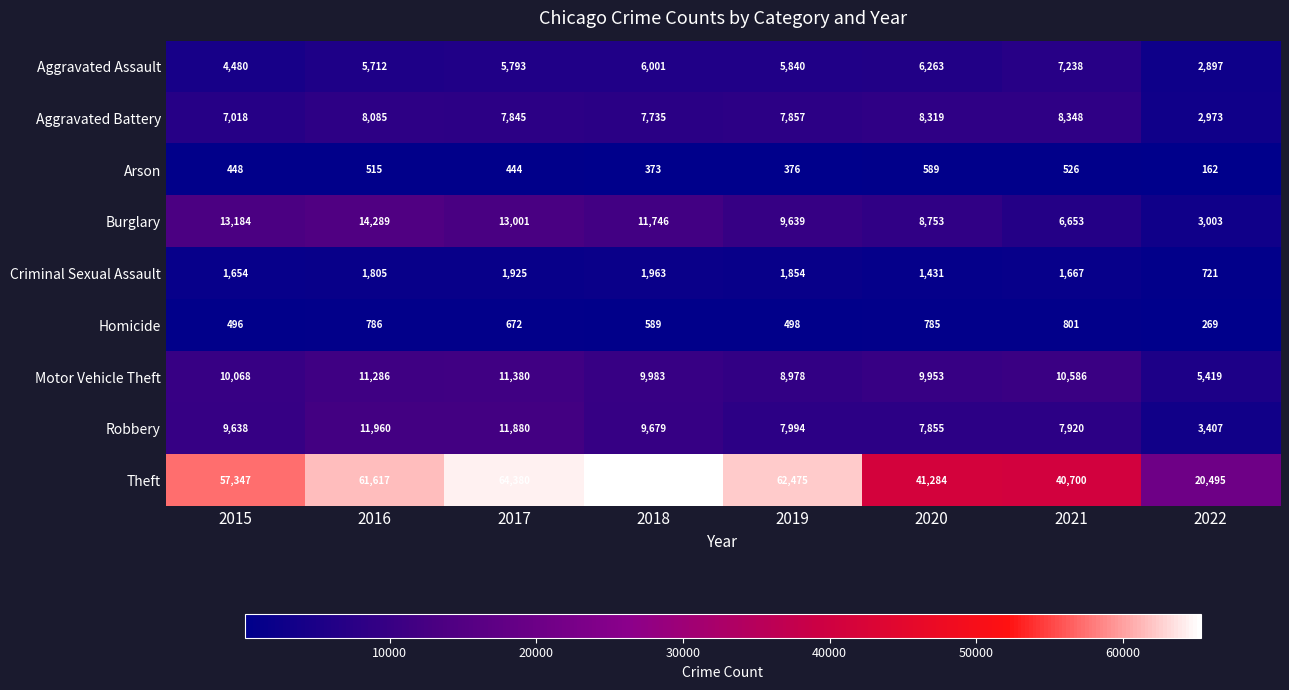

Rank the series at 2017 from highest to lowest value.

Theft, Burglary, Robbery, Motor Vehicle Theft, Aggravated Battery, Aggravated Assault, Criminal Sexual Assault, Homicide, Arson